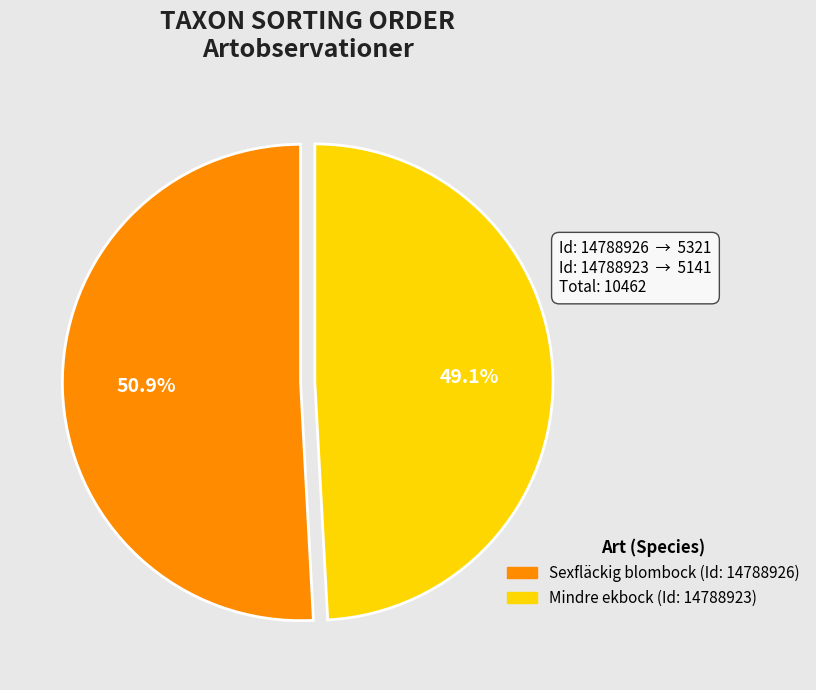

Does any single category account for the majority?

Yes